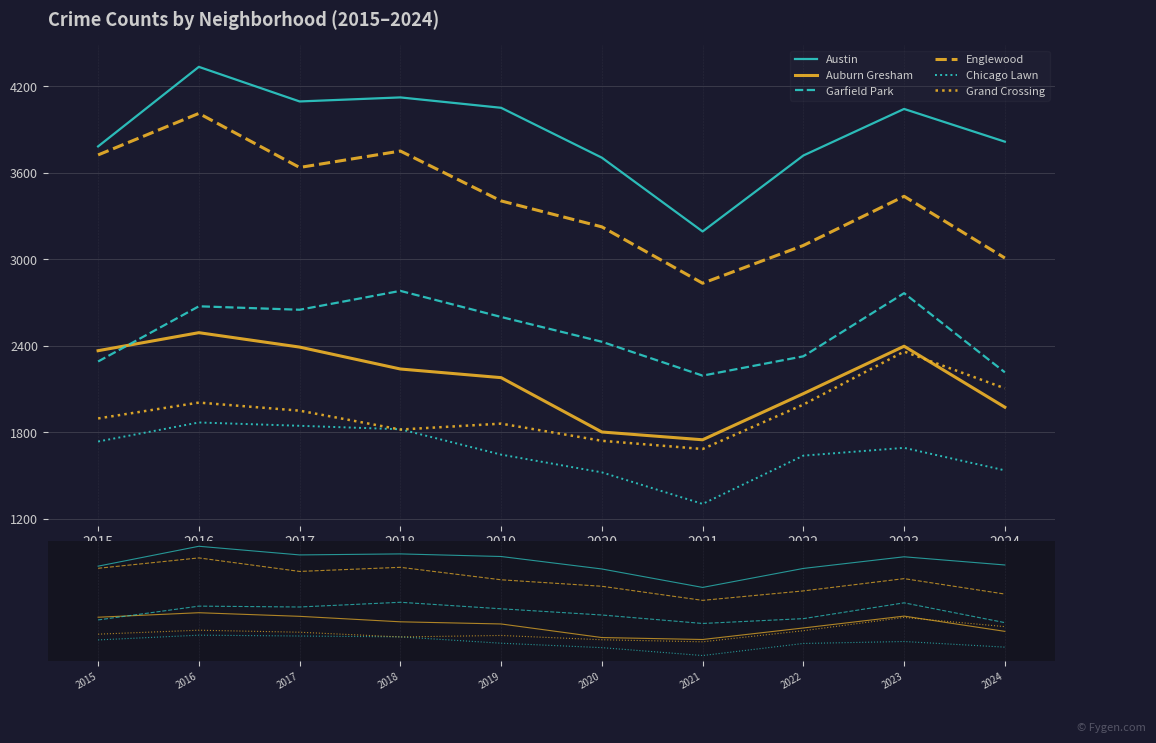

Which series changed the most between 2018 and 2021?

Austin